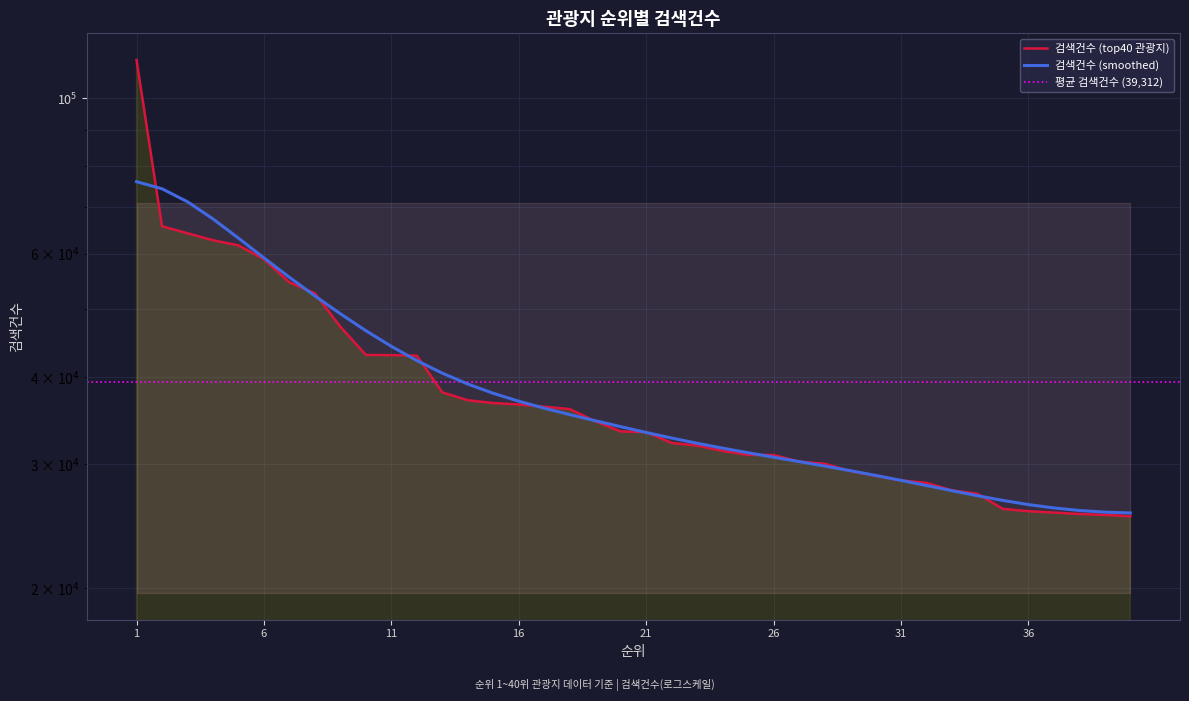

What is the sum of the values at 24 and 19?

65938